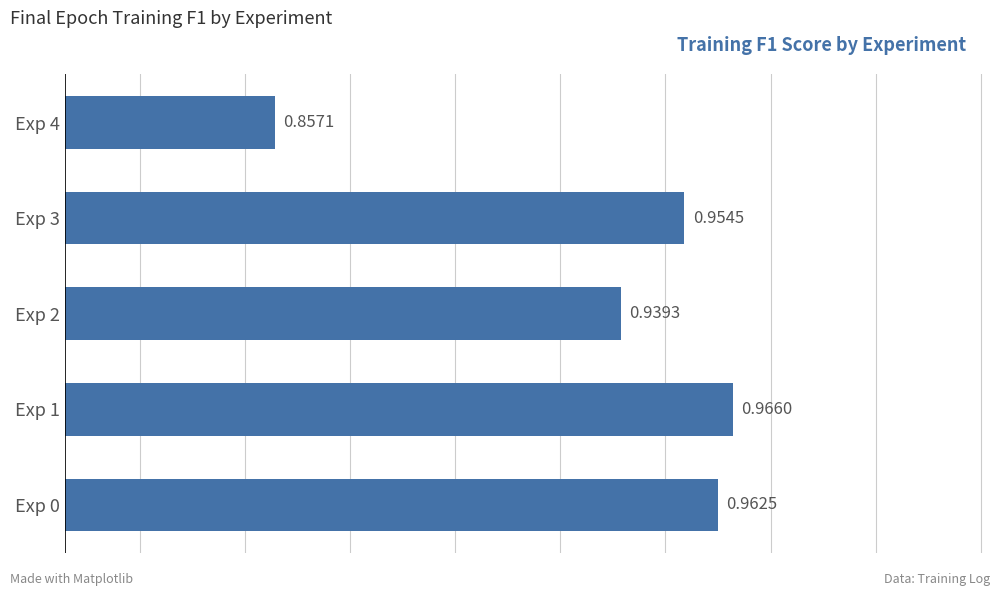

Rank the categories by value from highest to lowest.

Exp 1, Exp 0, Exp 3, Exp 2, Exp 4